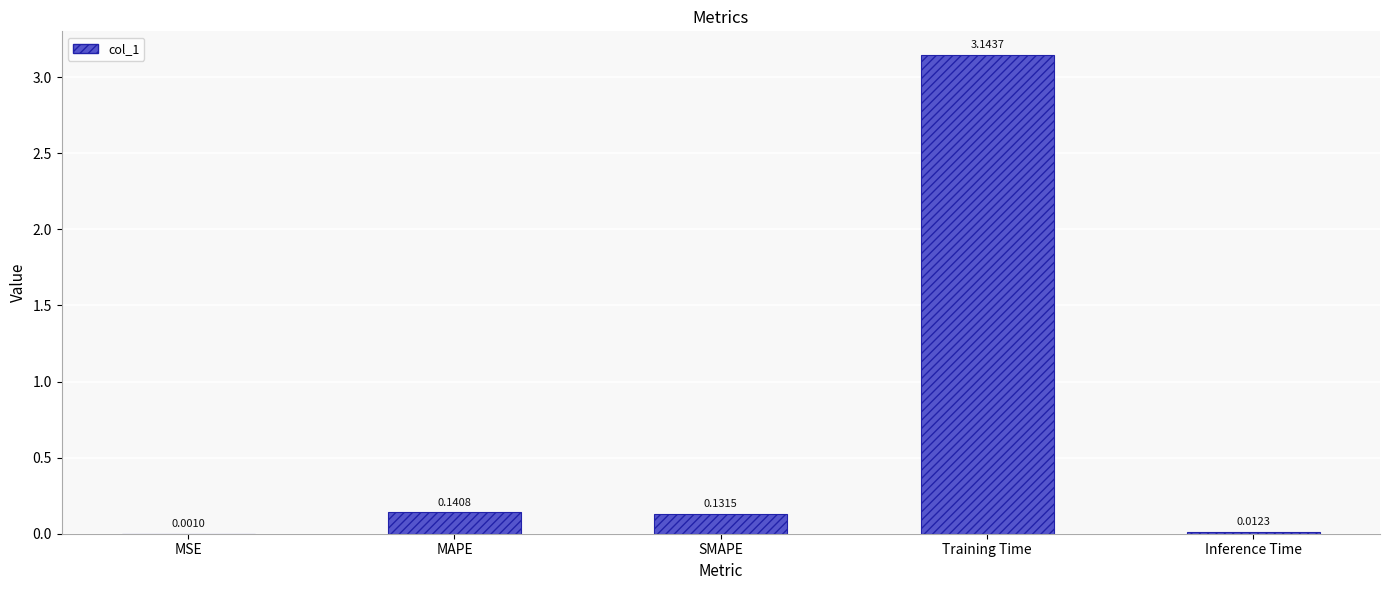

At which category does the chart reach its peak across all series?

Training Time